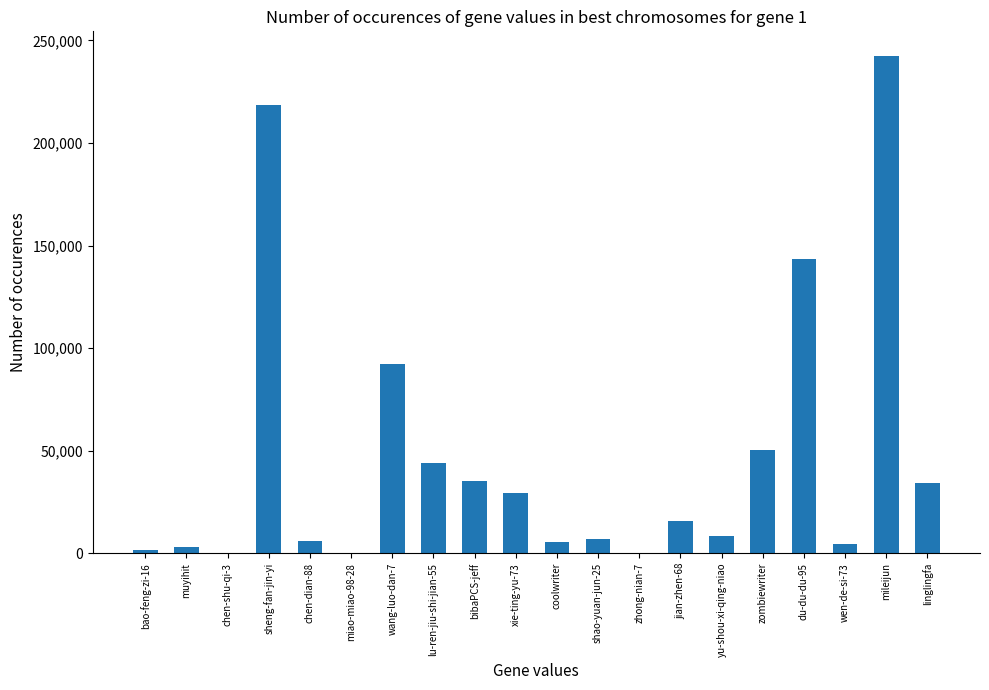

Count the number of data series in this chart.

1